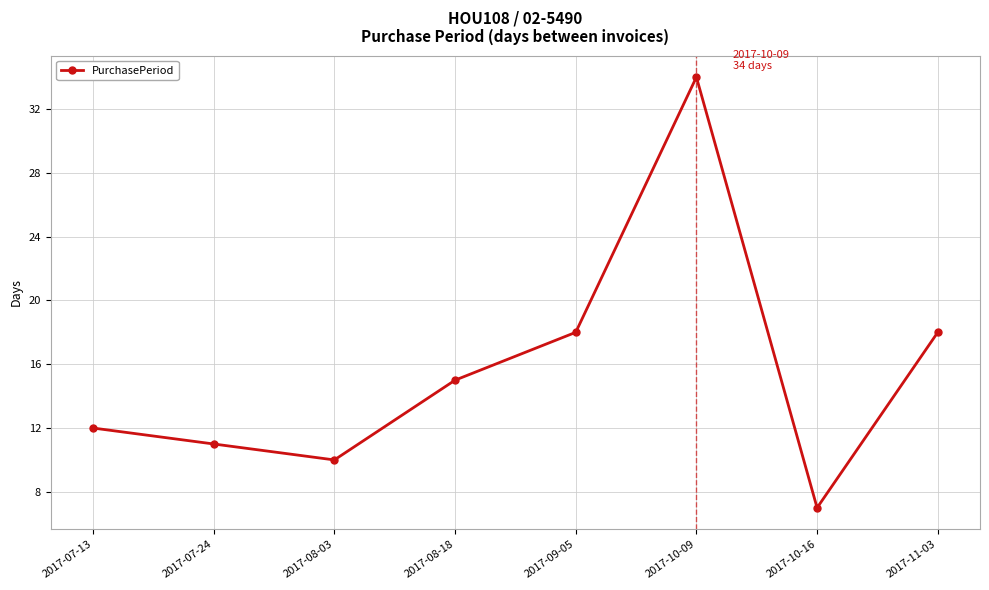

At which category does the chart reach its peak across all series?

2017-10-09